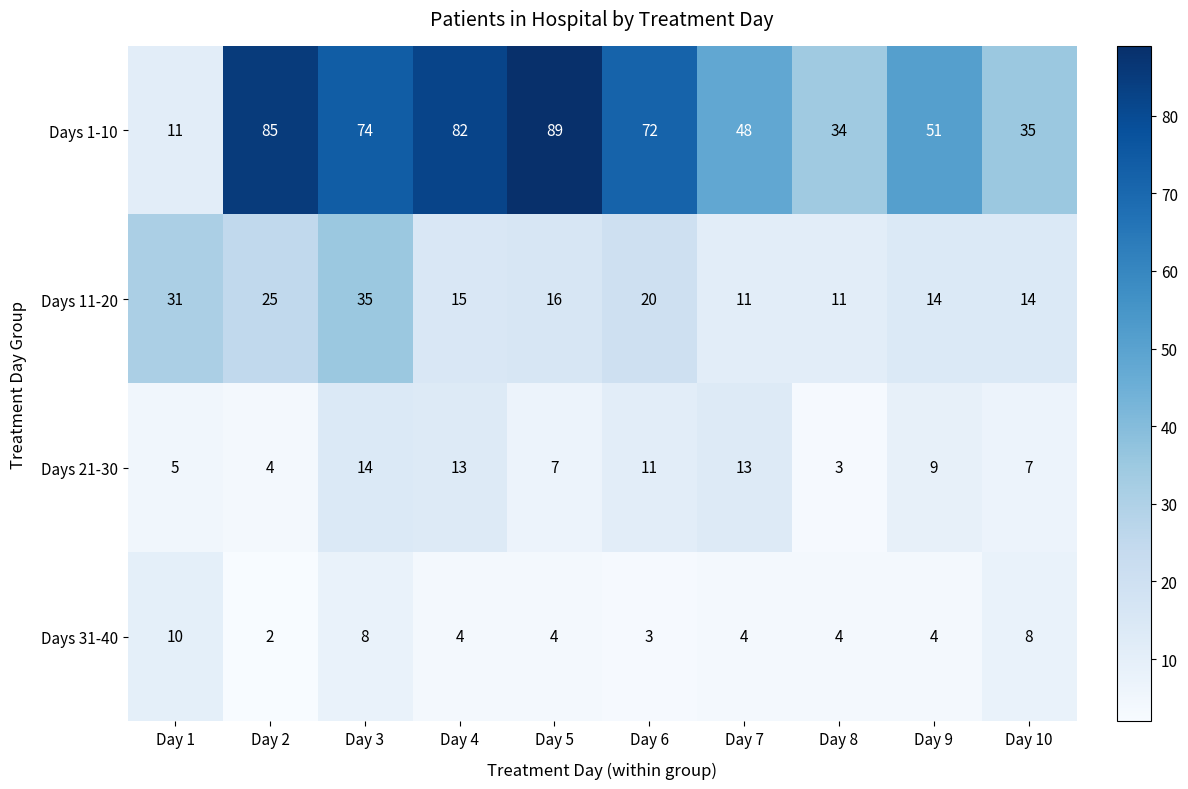

Rank the series by their maximum value, from highest to lowest.

Days 1-10, Days 11-20, Days 21-30, Days 31-40